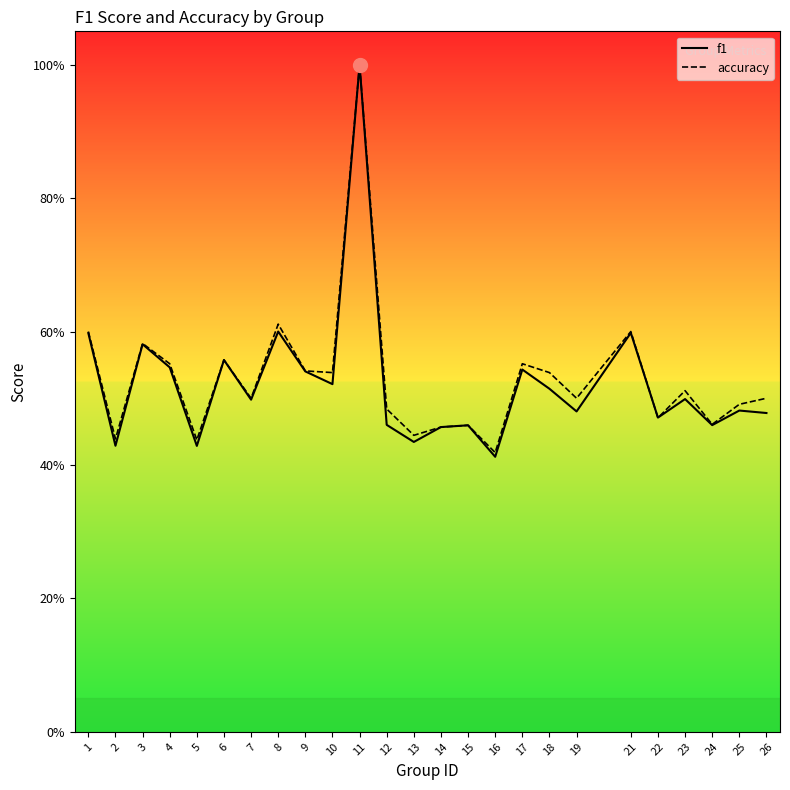

List the series in order of their overall mean, highest first.

accuracy, f1